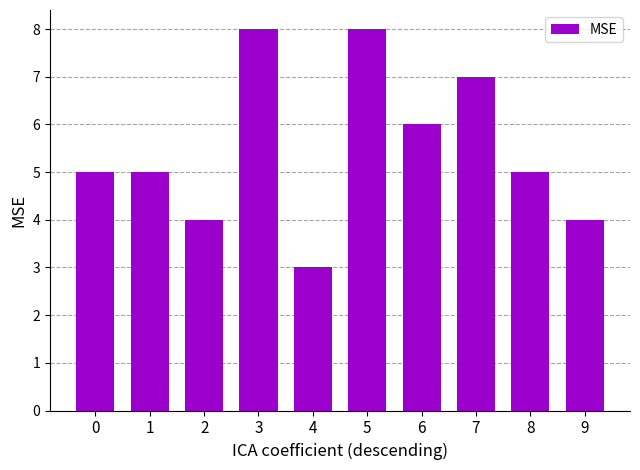

What is the difference between the maximum and minimum values?

5